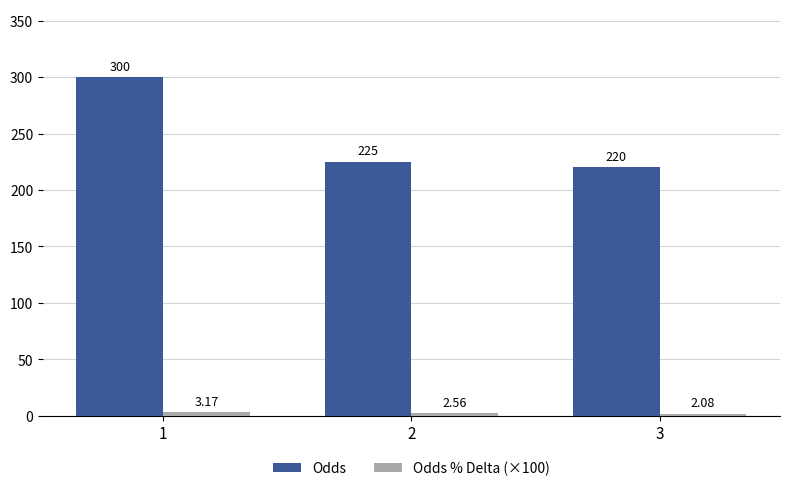

List the labels in order of Odds value, largest first.

1, 2, 3